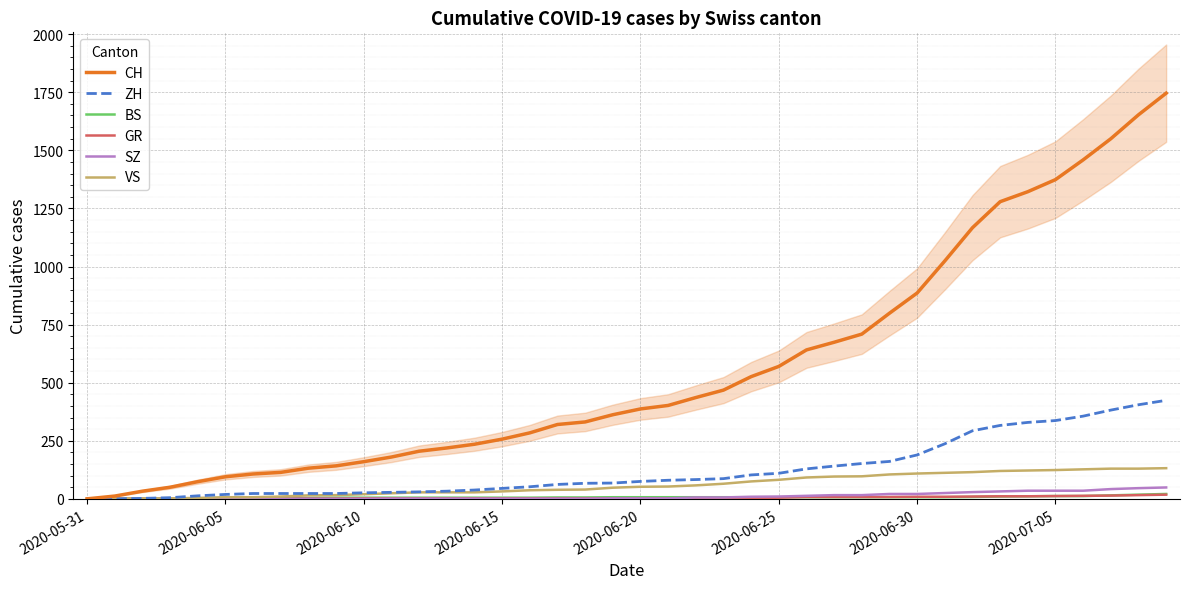

What is the difference between the ZH values at 35 and 2020-06-10?

335